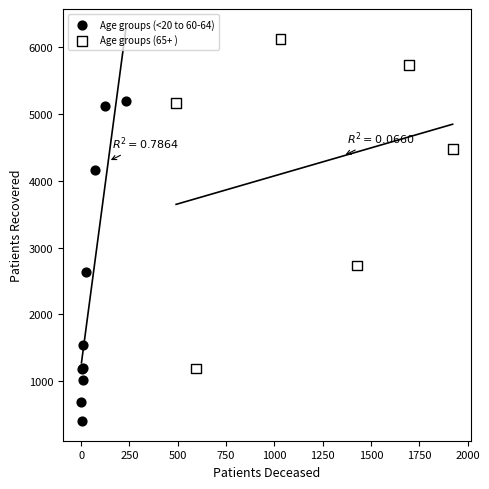

Which series contains the highest Y value?

Age groups (65+ )